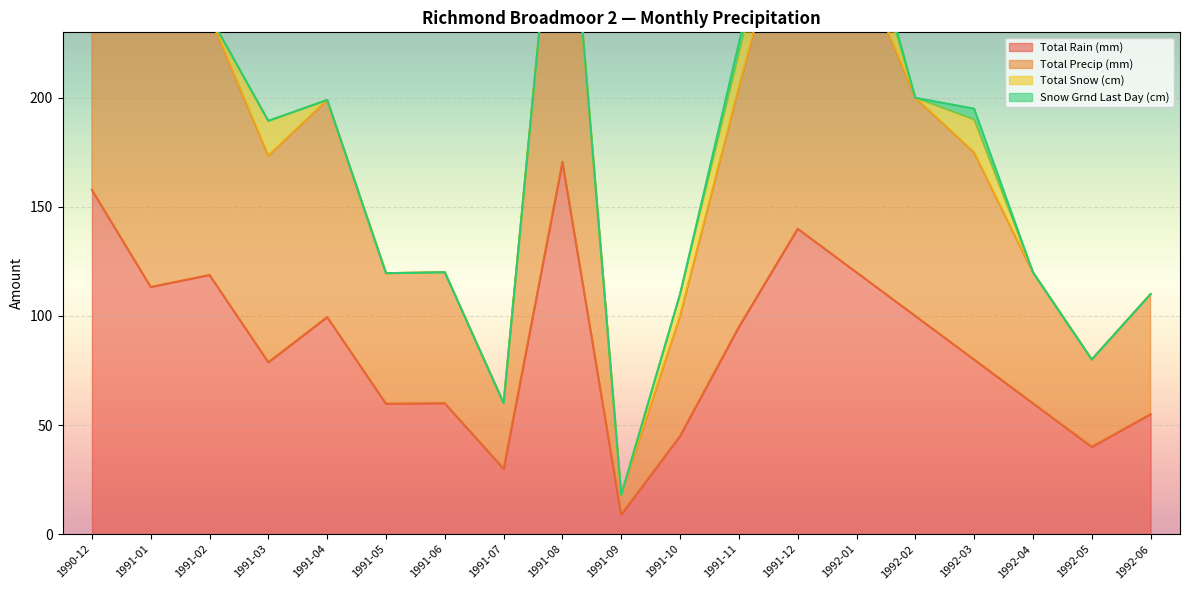

What is the lowest value of the Total Rain (mm) series?

9.0